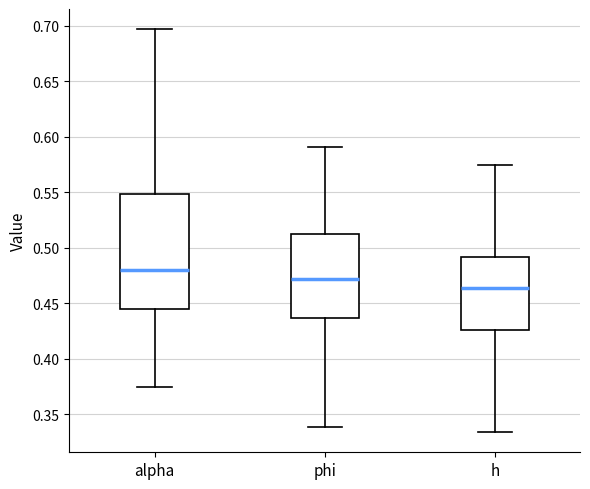

Reading left to right, read every box against the y-axis: the position of its median line, the range the box covers, and the ends of its whiskers. The values are not printed on the chart, so give them approximately, as read against the axis.

alpha: median 0.480, box 0.445 to 0.550, whiskers 0.375 to 0.695
phi: median 0.470, box 0.435 to 0.510, whiskers 0.340 to 0.590
h: median 0.465, box 0.425 to 0.490, whiskers 0.335 to 0.575